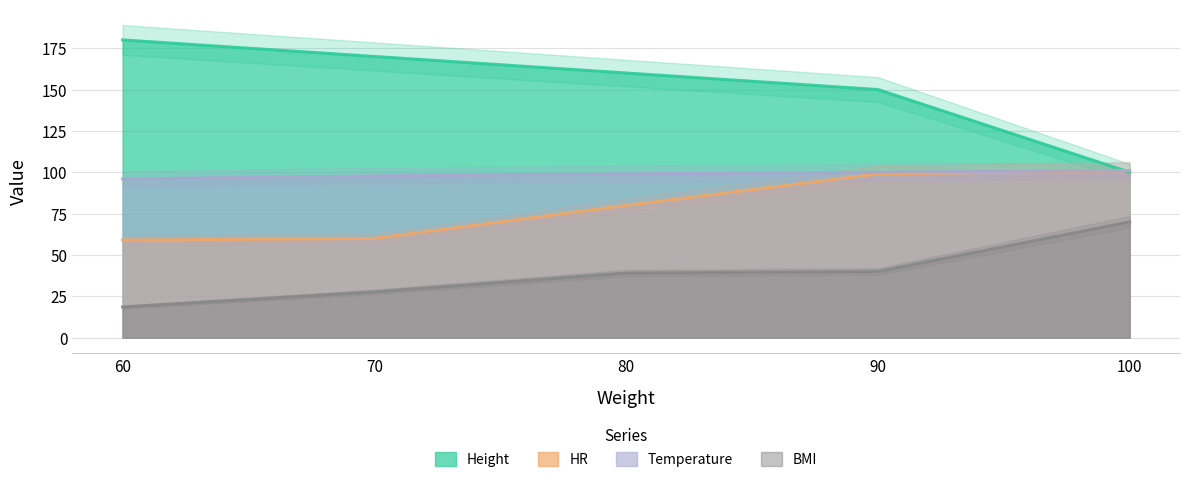

What is the highest value of the Temperature series?

101.0